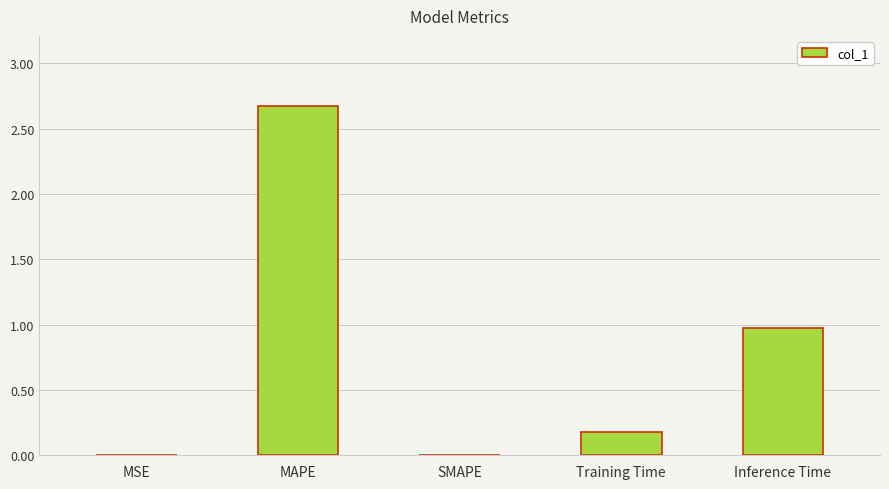

What is the sum of all values?

3.8